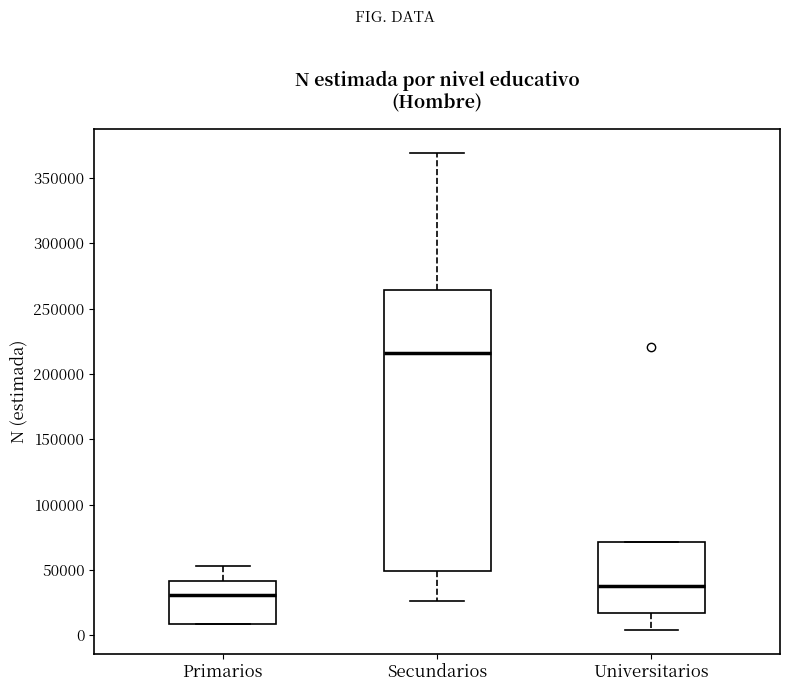

Reading left to right, read every box against the y-axis: the position of its median line, the range the box covers, and the ends of its whiskers. The values are not printed on the chart, so give them approximately, as read against the axis.

Primarios: median 30000, box 10000 to 40000, whiskers 10000 to 55000
Secundarios: median 215000, box 50000 to 265000, whiskers 25000 to 370000
Universitarios: median 40000, box 15000 to 70000, whiskers 5000 to 70000